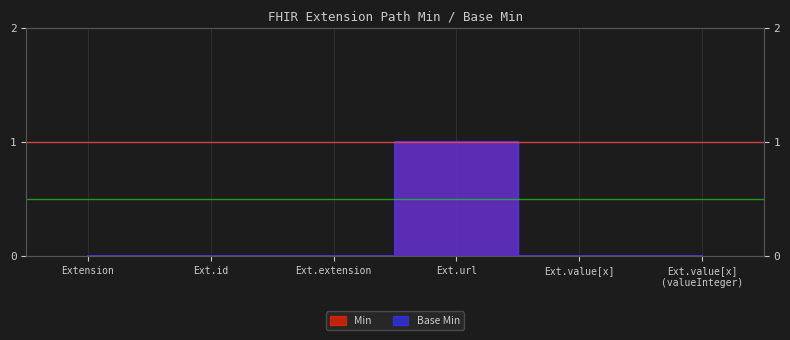

How many data points does each series have?

6